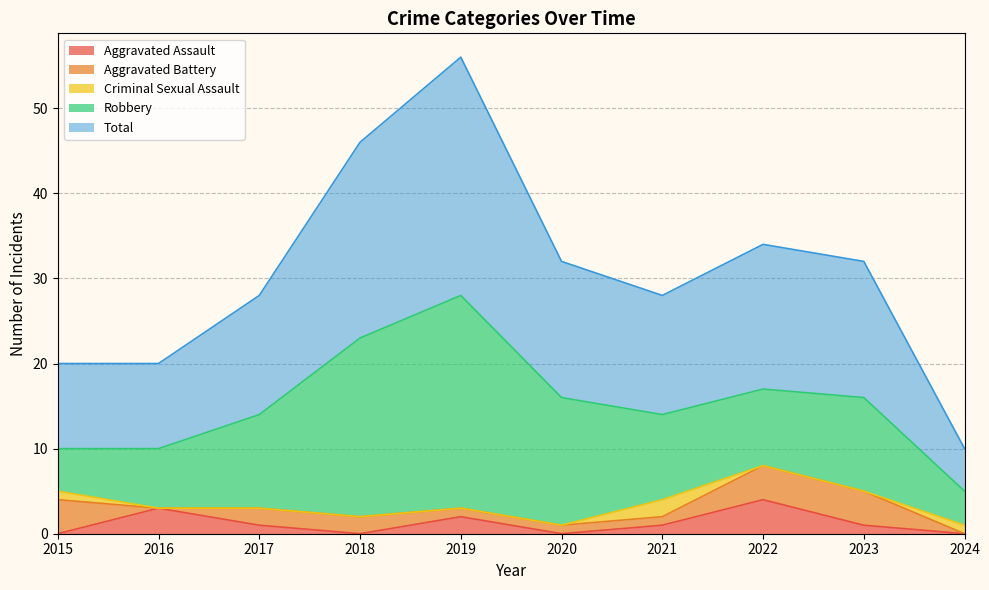

What are all the series names shown in the legend?

Aggravated Assault, Aggravated Battery, Criminal Sexual Assault, Robbery, Total